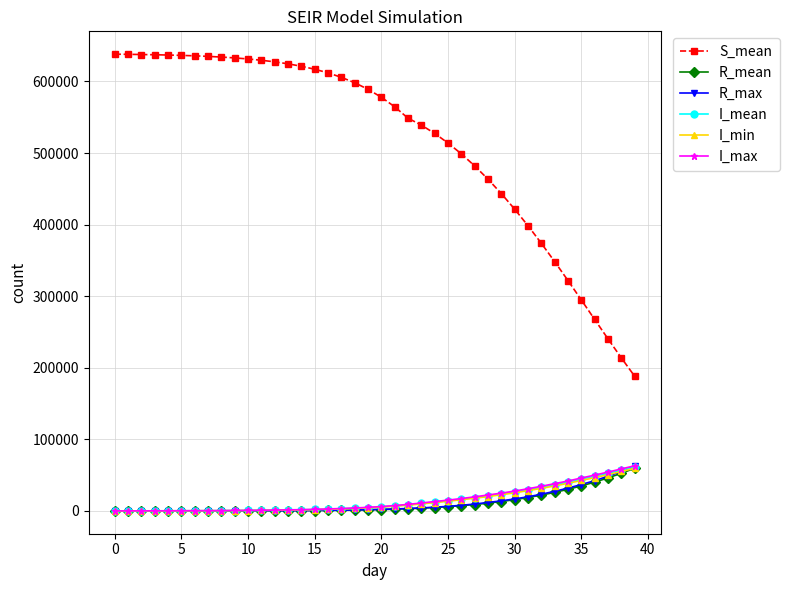

Which series has the largest total across all categories?

S_mean